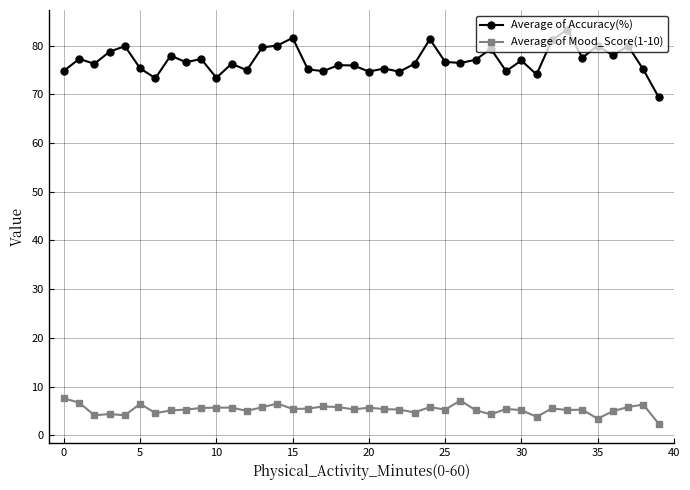

Which series has the largest range (max minus min)?

Average of Accuracy(%)